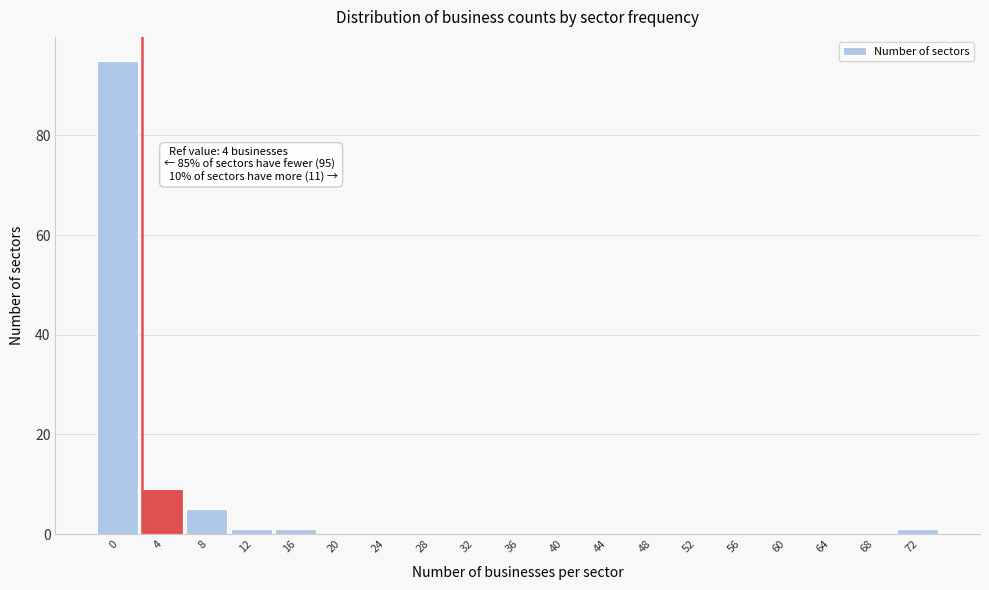

Reading left to right, transcribe all the data shown in this chart.

0=95	4=9	8=5	12=1	16=1	20=0	24=0	28=0	32=0	36=0	40=0	44=0	48=0	52=0	56=0	60=0	64=0	68=0	72=1